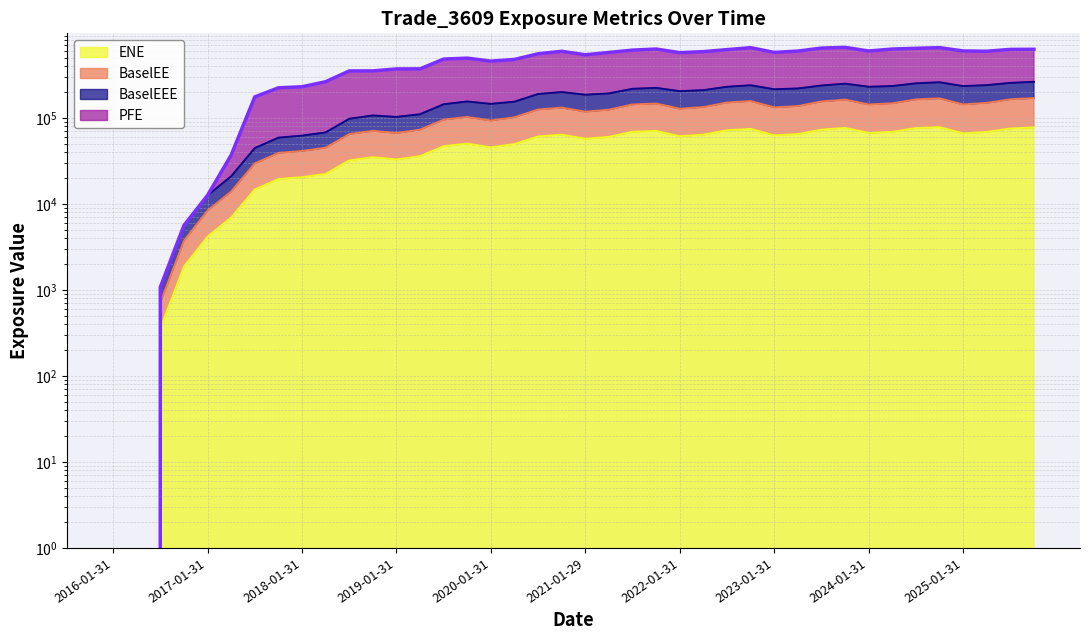

At 2025-01-31, list the series in order from largest to smallest.

PFE, BaselEEE, BaselEE, ENE